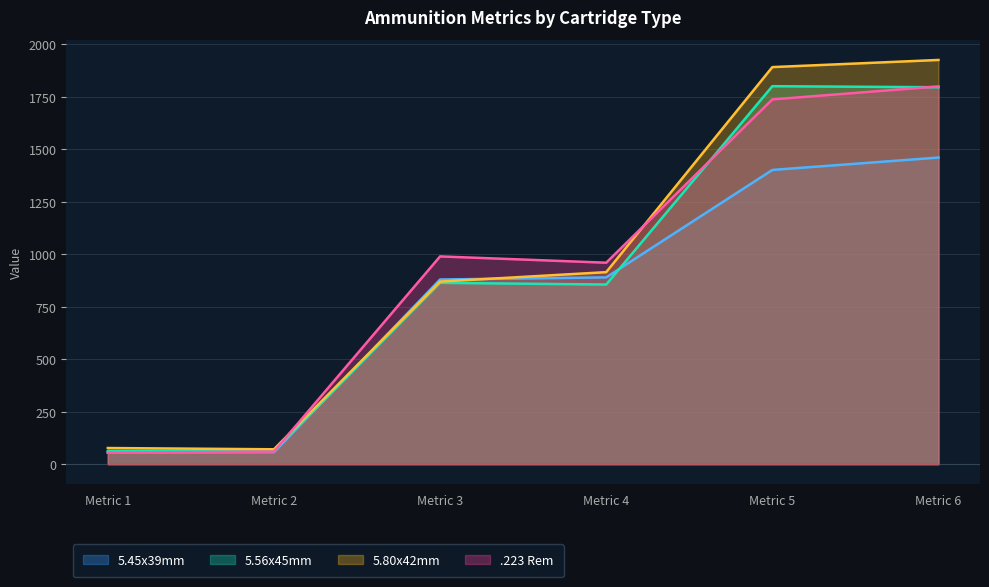

Is the value of 5.80x42mm at Metric 5 greater than the value of 5.56x45mm at Metric 5?

Yes